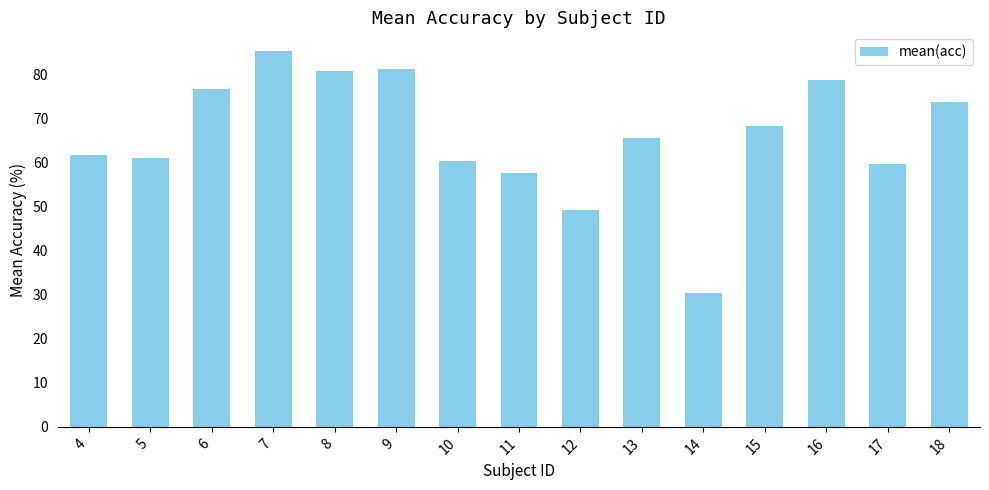

What is the value of the 8th bar from the left?

57.8